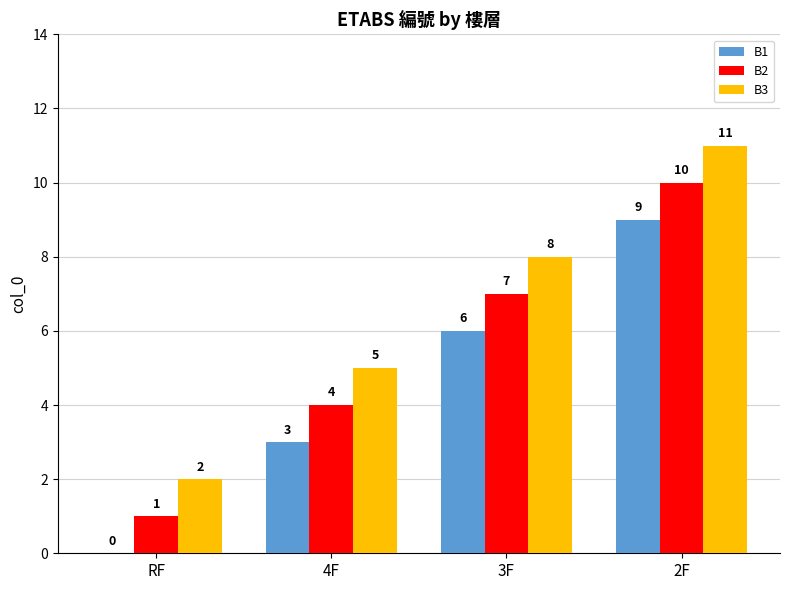

What is the sum of all B1 values?

18